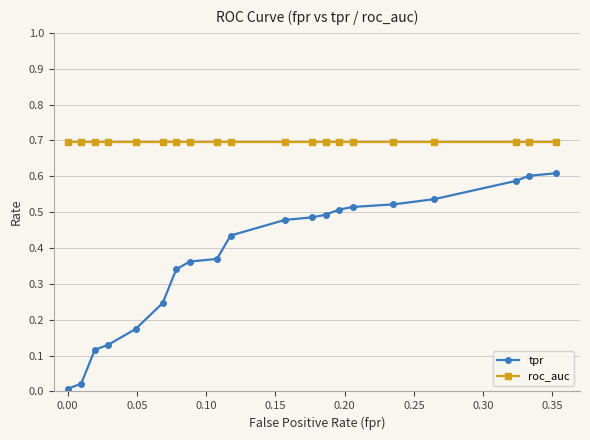

Which series has the largest total across all categories?

roc_auc